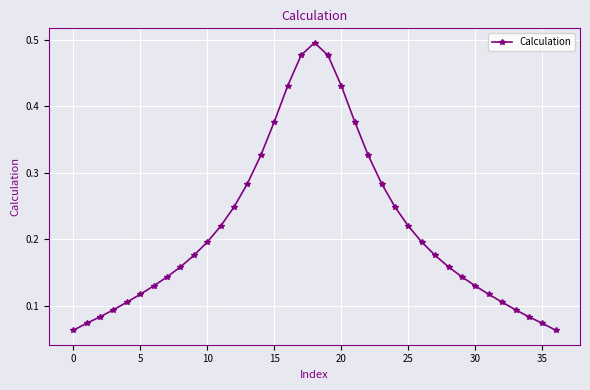

What is the sum of all values?

7.9